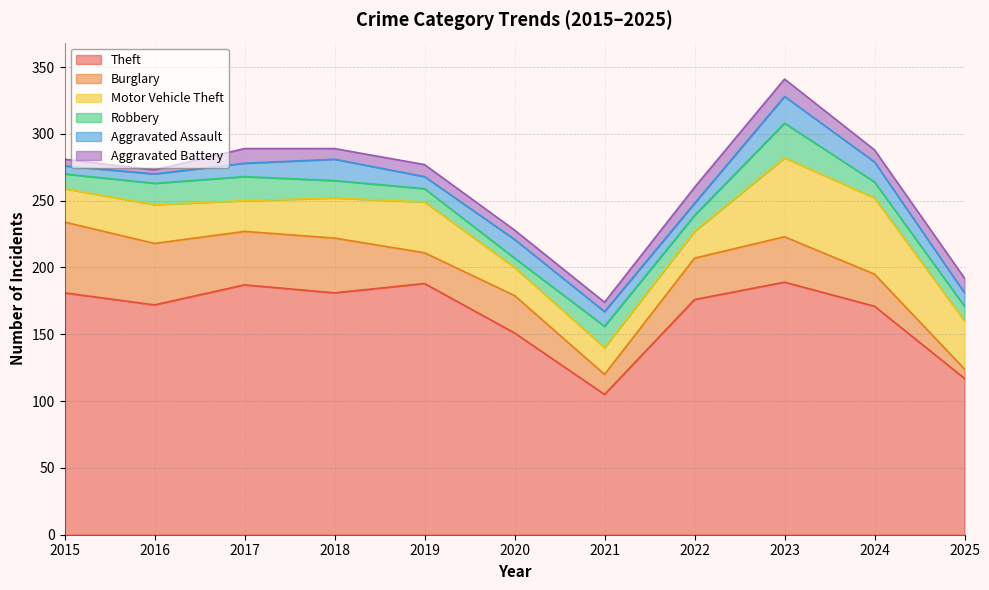

What is the minimum value shown in the chart?

3